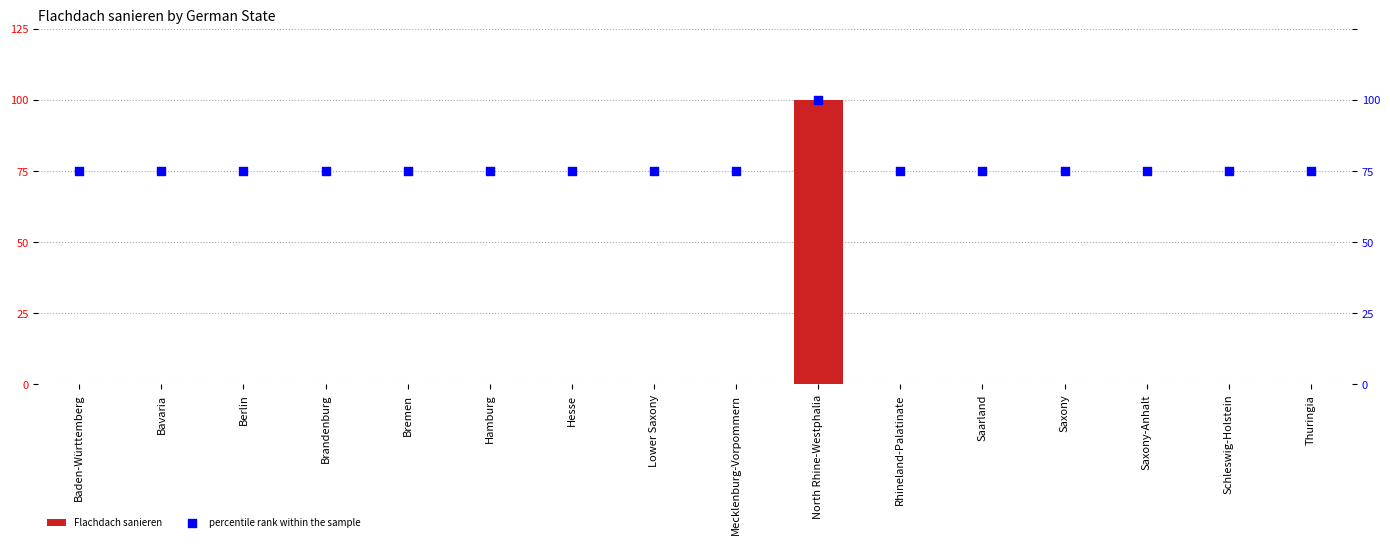

Which series has the widest spread of Y values?

Flachdach sanieren